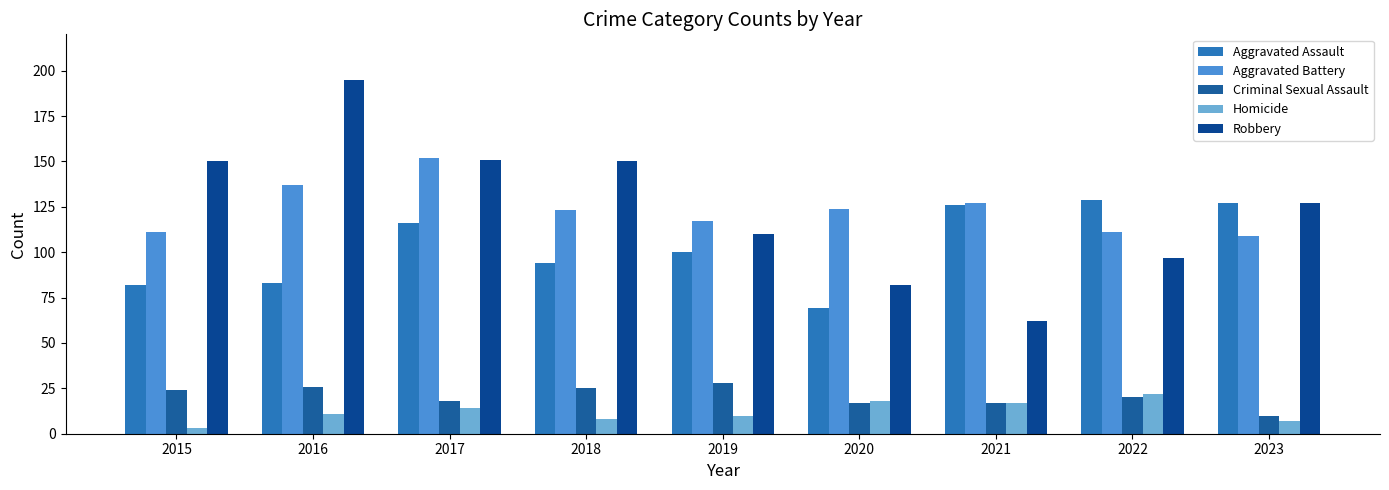

True or false: Aggravated Assault has a value of 127 at 2023.

True